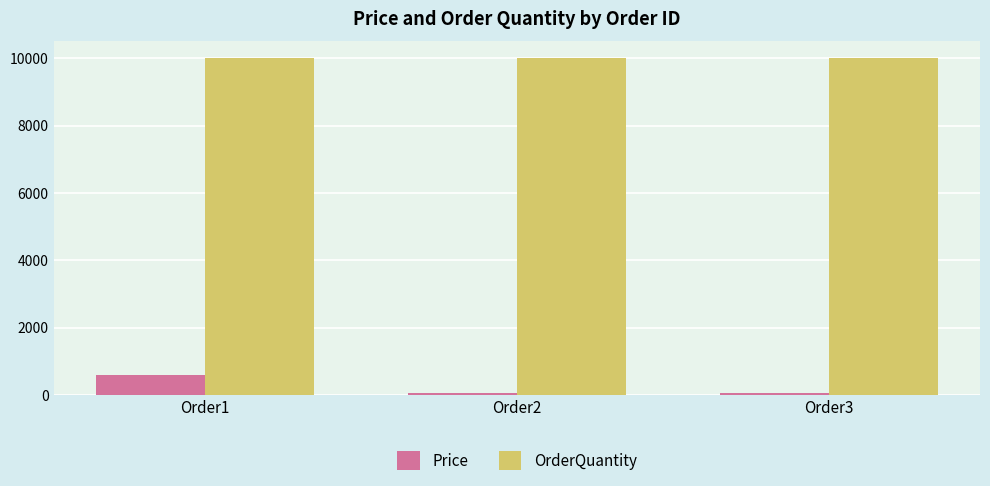

Rank the series at Order1 from highest to lowest value.

OrderQuantity, Price